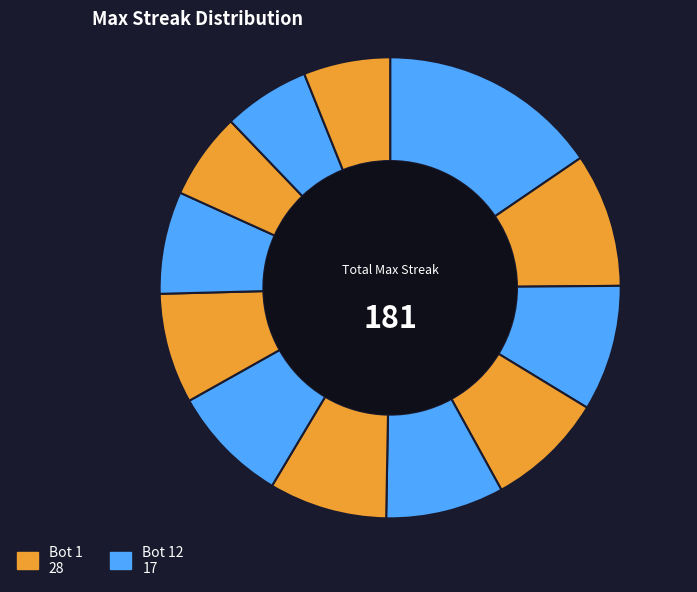

Count the number of slices in the pie.

12